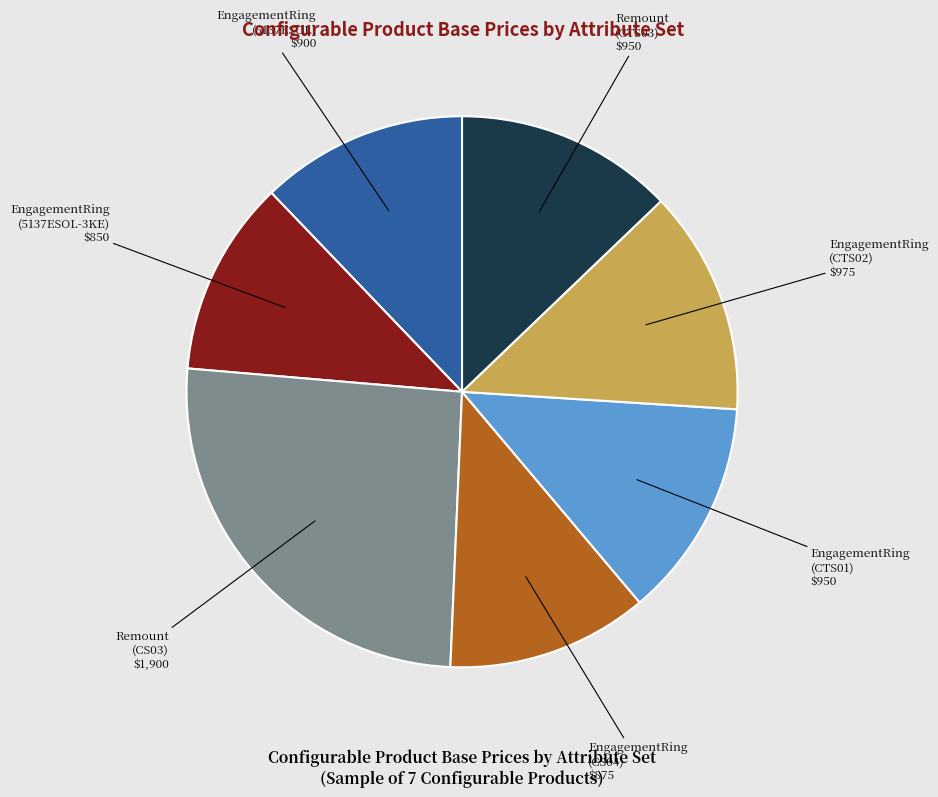

Does any single category account for the majority?

No